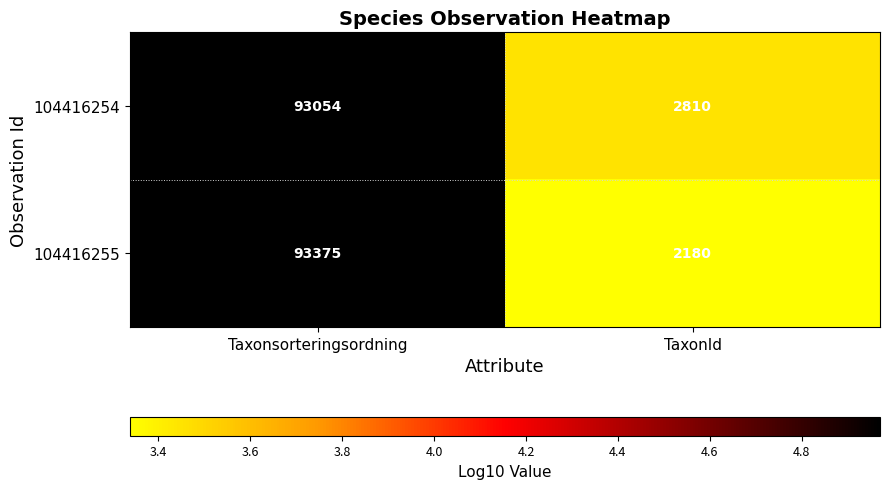

Count the number of categories in the chart.

2